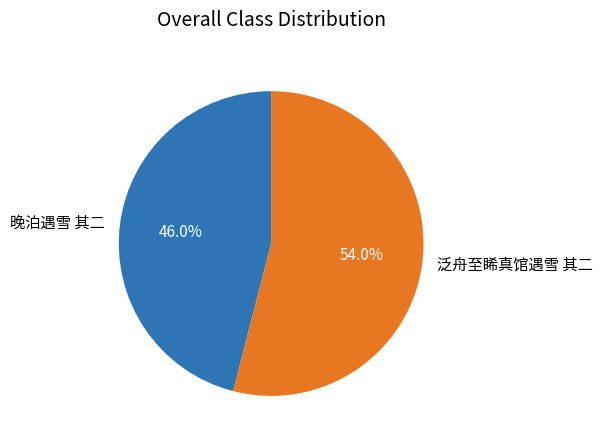

To the nearest percent, what is the combined percentage of 泛舟至睎真馆遇雪 其二 and 晚泊遇雪 其二?

100%